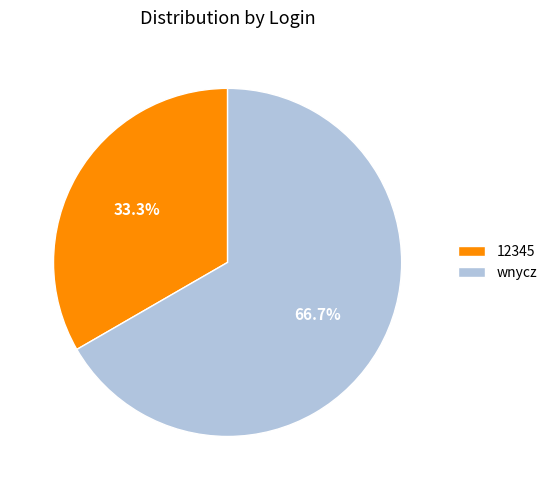

Which category has the biggest portion of the pie?

wnycz